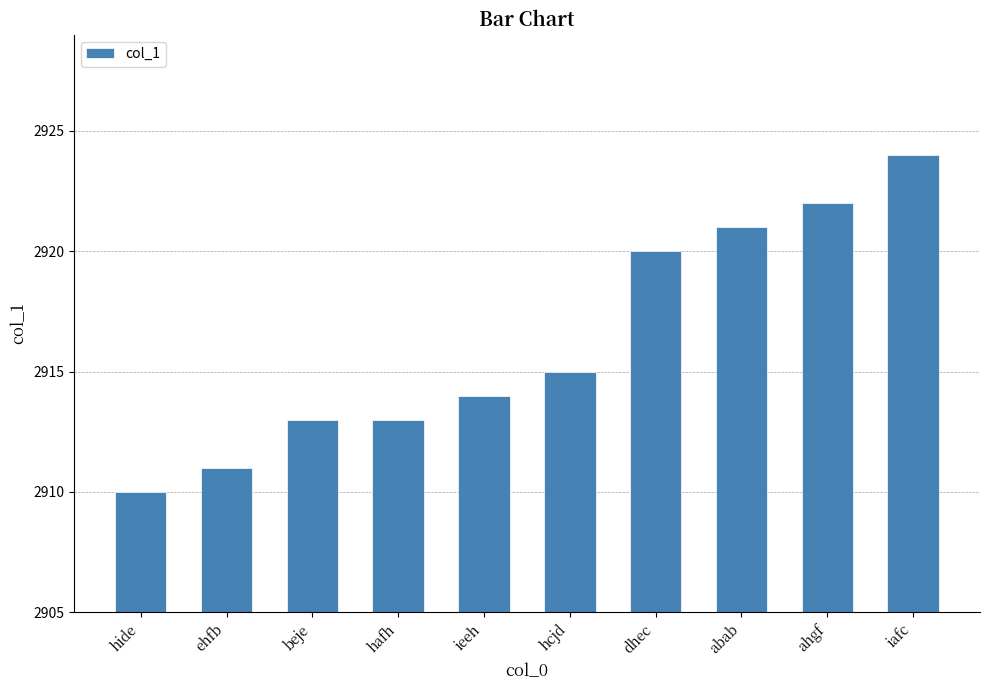

The value at ieeh is 2914. True or false?

True